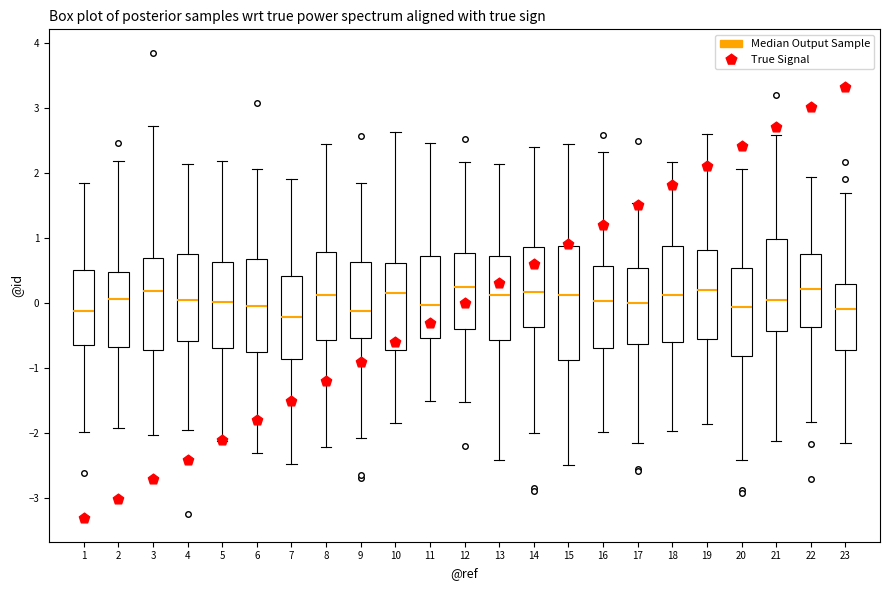

Where does the lower whisker of the box at x = 6 end on the y-axis? The values are not printed on the chart, so give them approximately, as read against the axis.

-2.3